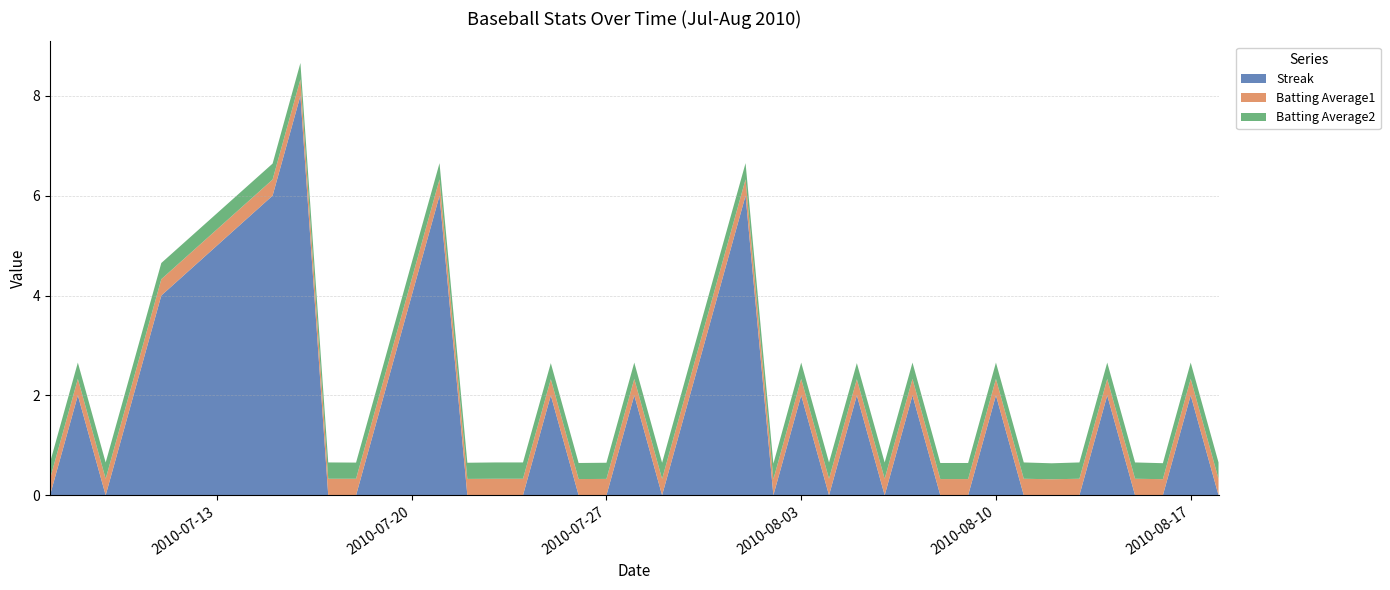

Reading left to right, list all the values displayed in this chart.

Streak: 0=0.0	1=2.0	2=0.0	3=2.0	4=4.0	5=6.0	6=8.0	7=0.0	8=0.0	9=2.0	10=4.0	11=6.0	12=0.0	13=0.0	14=0.0	15=2.0	16=0.0	17=0.0	18=2.0	19=0.0	20=2.0	21=4.0	22=6.0	23=0.0	24=2.0	25=0.0	26=2.0	27=0.0	28=2.0	29=0.0	30=0.0	31=2.0	32=0.0	33=0.0	34=0.0	35=2.0	36=0.0	37=0.0	38=2.0	39=0.0
Batting Average1: 0=0.3	1=0.3	2=0.3	3=0.3	4=0.3	5=0.3	6=0.3	7=0.3	8=0.3	9=0.3	10=0.3	11=0.3	12=0.3	13=0.3	14=0.3	15=0.3	16=0.3	17=0.3	18=0.3	19=0.3	20=0.3	21=0.3	22=0.3	23=0.3	24=0.3	25=0.3	26=0.3	27=0.3	28=0.3	29=0.3	30=0.3	31=0.3	32=0.3	33=0.3	34=0.3	35=0.3	36=0.3	37=0.3	38=0.3	39=0.3
Batting Average2: 0=0.3	1=0.3	2=0.3	3=0.3	4=0.3	5=0.3	6=0.3	7=0.3	8=0.3	9=0.3	10=0.3	11=0.3	12=0.3	13=0.3	14=0.3	15=0.3	16=0.3	17=0.3	18=0.3	19=0.3	20=0.3	21=0.3	22=0.3	23=0.3	24=0.3	25=0.3	26=0.3	27=0.3	28=0.3	29=0.3	30=0.3	31=0.3	32=0.3	33=0.3	34=0.3	35=0.3	36=0.3	37=0.3	38=0.3	39=0.3